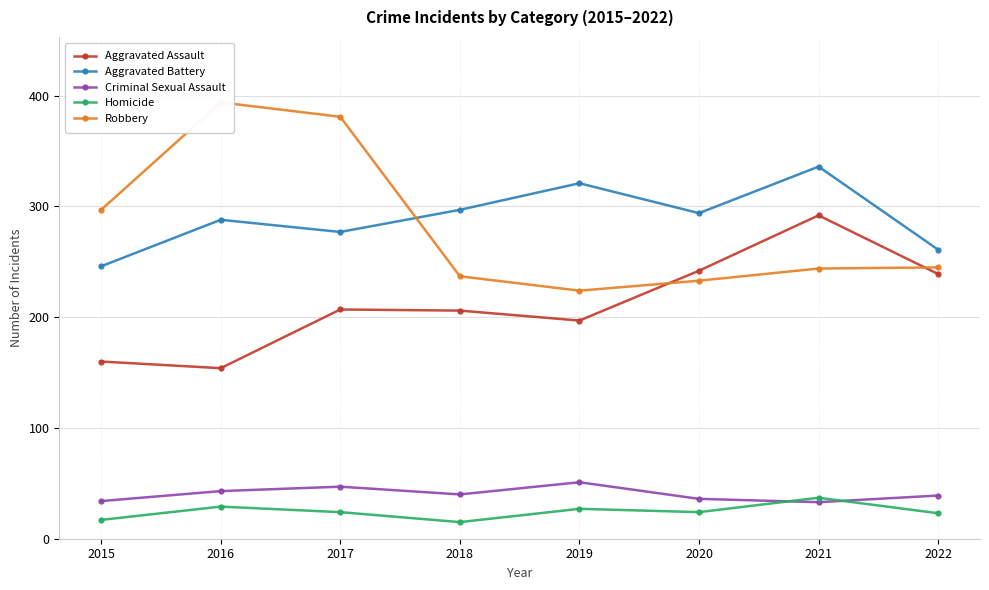

Does the chart have visible grid lines?

Yes